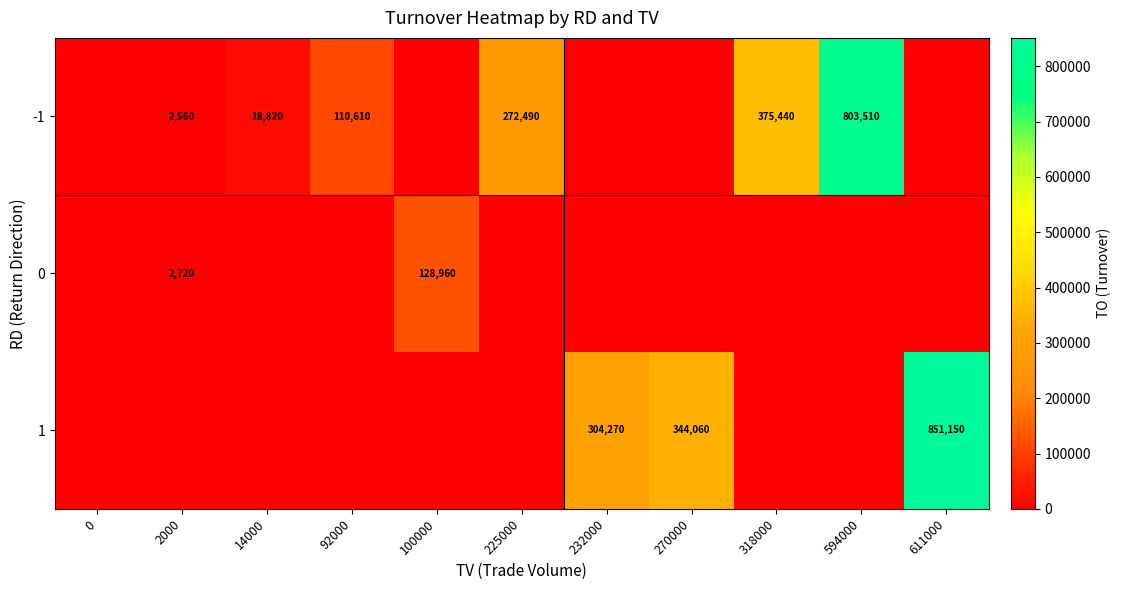

What is the difference between the highest and lowest values at 270000?

344060